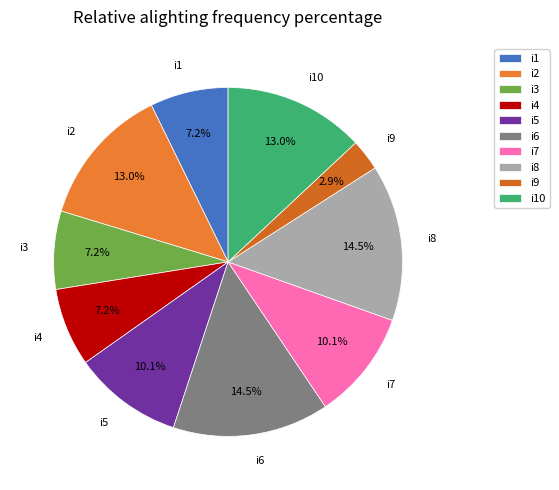

Is it true that i6 is 27% of the pie?

False